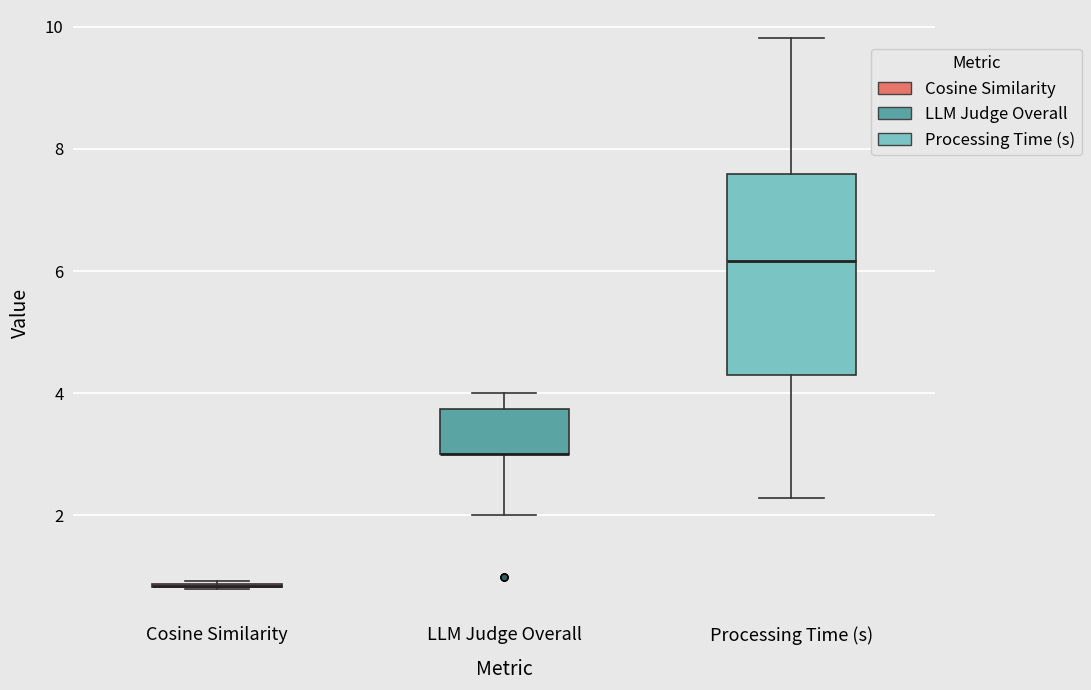

Reading left to right, read every box against the y-axis: the position of its median line, the range the box covers, and the ends of its whiskers. The values are not printed on the chart, so give them approximately, as read against the axis.

Cosine Similarity: box collapsed to a line at 0.8, whiskers 0.8 to 1.0
LLM Judge Overall: median 3.0 (drawn on the box's lower edge), box 3.0 to 3.8, whiskers 2.0 to 4.0
Processing Time (s): median 6.2, box 4.4 to 7.6, whiskers 2.2 to 9.8